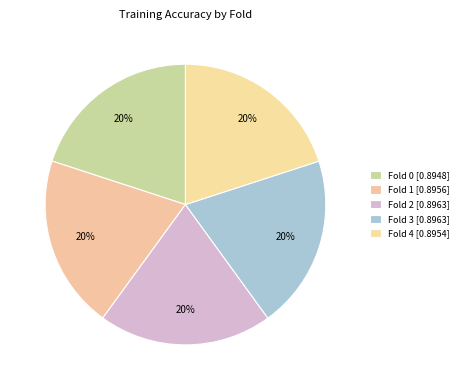

Count the number of slices in the pie.

5